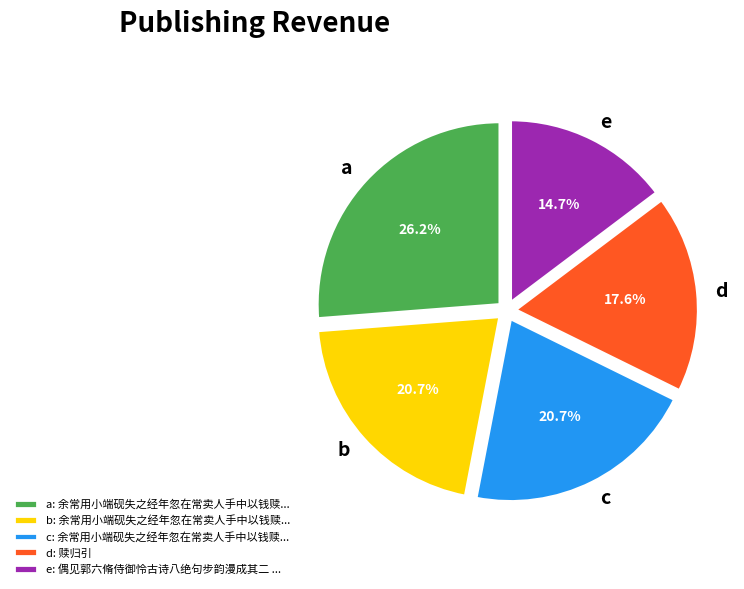

Combined, do d and b account for over 50%?

No